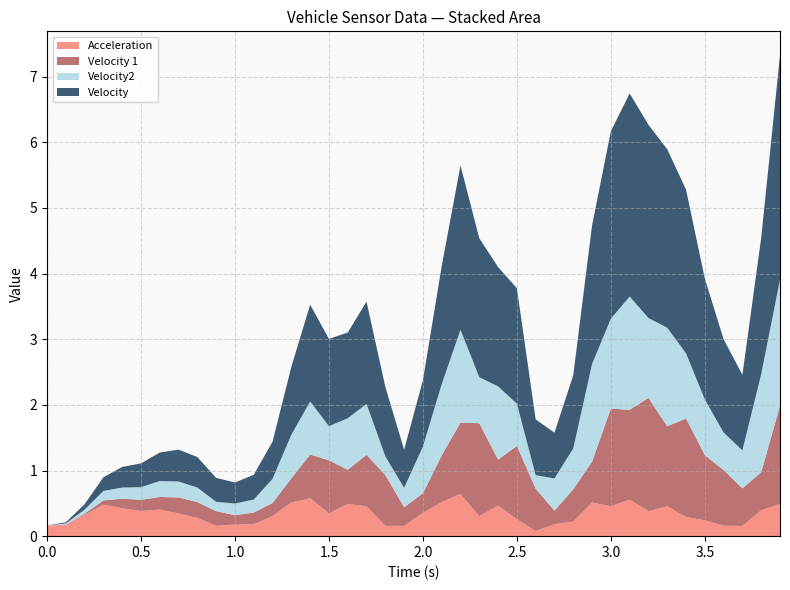

Reading right to left, extract all data points from this chart.

Acceleration: 3.9=0.5	3.8=0.4	3.7=0.2	3.6=0.2	3.5=0.2	3.4=0.3	3.3=0.5	3.2=0.4	3.1=0.6	3.0=0.5	2.9=0.5	2.8=0.2	2.7=0.2	2.6=0.1	2.5=0.3	2.4=0.5	2.3=0.3	2.2=0.6	2.1=0.5	2.0=0.4	1.9=0.2	1.8=0.2	1.7=0.5	1.6=0.5	1.5=0.3	1.4=0.6	1.3=0.5	1.2=0.3	1.1=0.2	1.0=0.2	0.9=0.2	0.8=0.3	0.7=0.3	0.6=0.4	0.5=0.4	0.4=0.4	0.3=0.5	0.2=0.3	0.1=0.2	0.0=0.2
Velocity 1: 3.9=1.5	3.8=0.6	3.7=0.6	3.6=0.8	3.5=1.0	3.4=1.5	3.3=1.2	3.2=1.7	3.1=1.4	3.0=1.5	2.9=0.6	2.8=0.5	2.7=0.2	2.6=0.6	2.5=1.1	2.4=0.7	2.3=1.4	2.2=1.1	2.1=0.7	2.0=0.3	1.9=0.3	1.8=0.8	1.7=0.8	1.6=0.5	1.5=0.8	1.4=0.7	1.3=0.4	1.2=0.2	1.1=0.2	1.0=0.1	0.9=0.2	0.8=0.2	0.7=0.2	0.6=0.2	0.5=0.2	0.4=0.1	0.3=0.1	0.2=0.0	0.1=0.0	0.0=0.0
Velocity2: 3.9=1.9	3.8=1.5	3.7=0.6	3.6=0.6	3.5=0.8	3.4=1.0	3.3=1.5	3.2=1.2	3.1=1.7	3.0=1.4	2.9=1.5	2.8=0.6	2.7=0.5	2.6=0.2	2.5=0.6	2.4=1.1	2.3=0.7	2.2=1.4	2.1=1.1	2.0=0.7	1.9=0.3	1.8=0.3	1.7=0.8	1.6=0.8	1.5=0.5	1.4=0.8	1.3=0.7	1.2=0.4	1.1=0.2	1.0=0.2	0.9=0.1	0.8=0.2	0.7=0.2	0.6=0.2	0.5=0.2	0.4=0.2	0.3=0.1	0.2=0.1	0.1=0.0	0.0=0.0
Velocity: 3.9=3.4	3.8=2.1	3.7=1.2	3.6=1.4	3.5=1.8	3.4=2.5	3.3=2.7	3.2=2.9	3.1=3.1	3.0=2.9	2.9=2.1	2.8=1.1	2.7=0.7	2.6=0.8	2.5=1.8	2.4=1.8	2.3=2.1	2.2=2.5	2.1=1.8	2.0=1.0	1.9=0.6	1.8=1.1	1.7=1.6	1.6=1.3	1.5=1.3	1.4=1.5	1.3=1.0	1.2=0.6	1.1=0.4	1.0=0.3	0.9=0.4	0.8=0.5	0.7=0.5	0.6=0.4	0.5=0.4	0.4=0.3	0.3=0.2	0.2=0.1	0.1=0.0	0.0=0.0